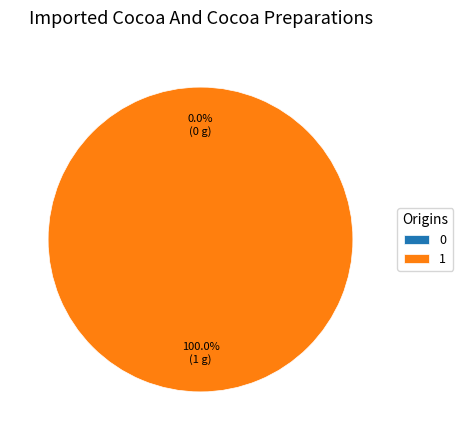

True or false: 0 accounts for 0% of the total.

True